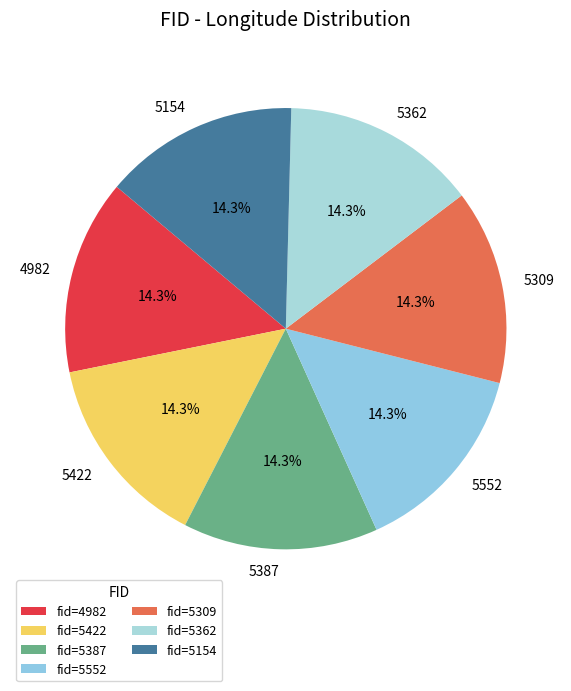

The 5552 slice represents 1% of the pie. True or false?

False